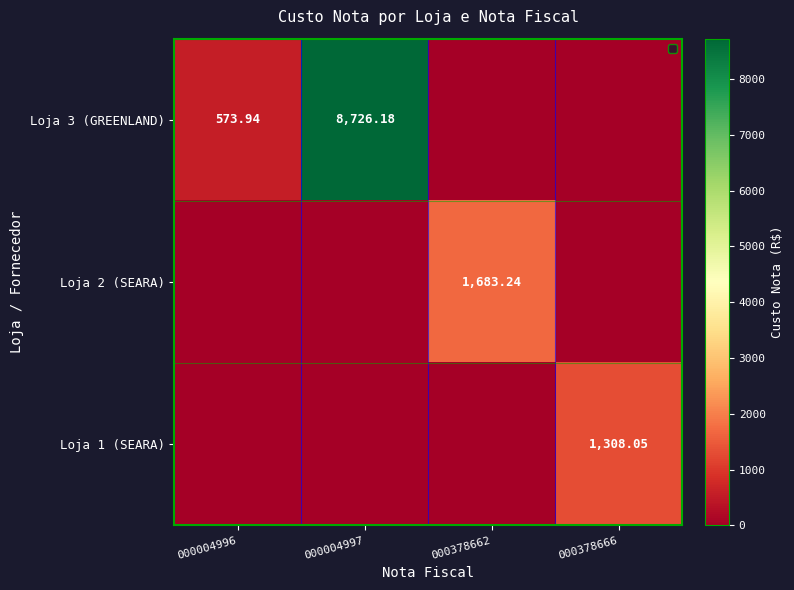

Is the value of Loja 1 (SEARA) at 000004996 greater than the value of Loja 2 (SEARA) at 000378662?

No